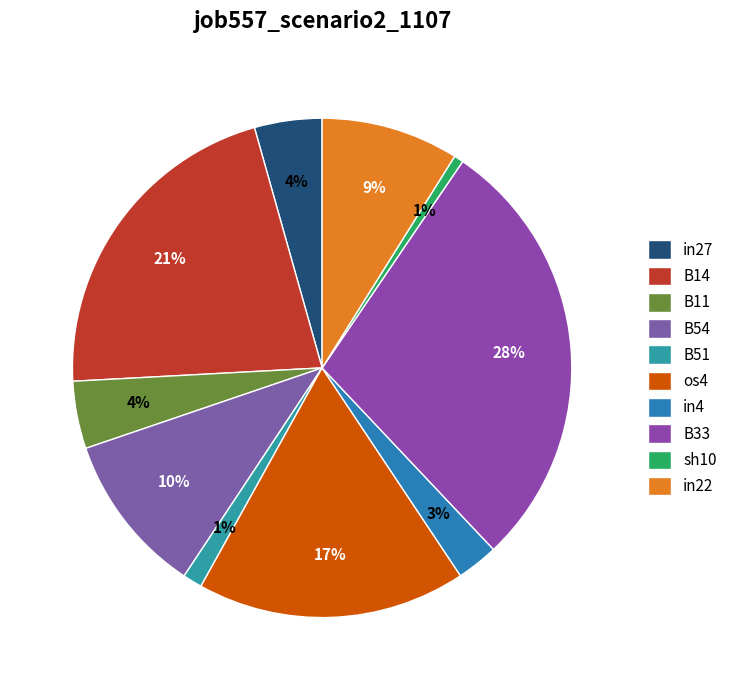

Is B54 the majority of the pie?

No